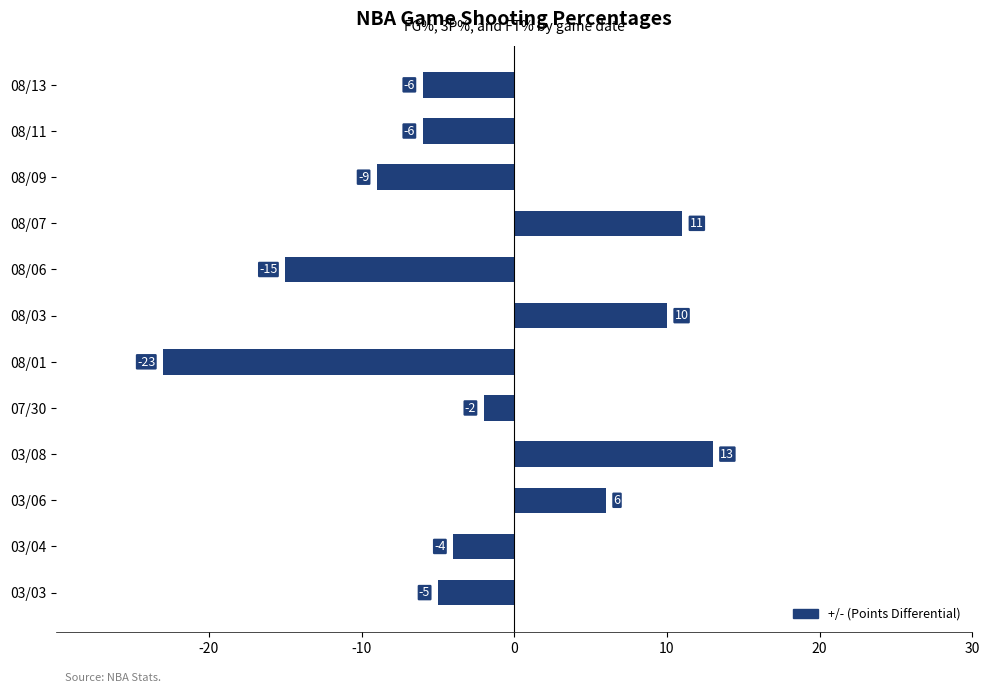

What position from the top is 03/08?

9